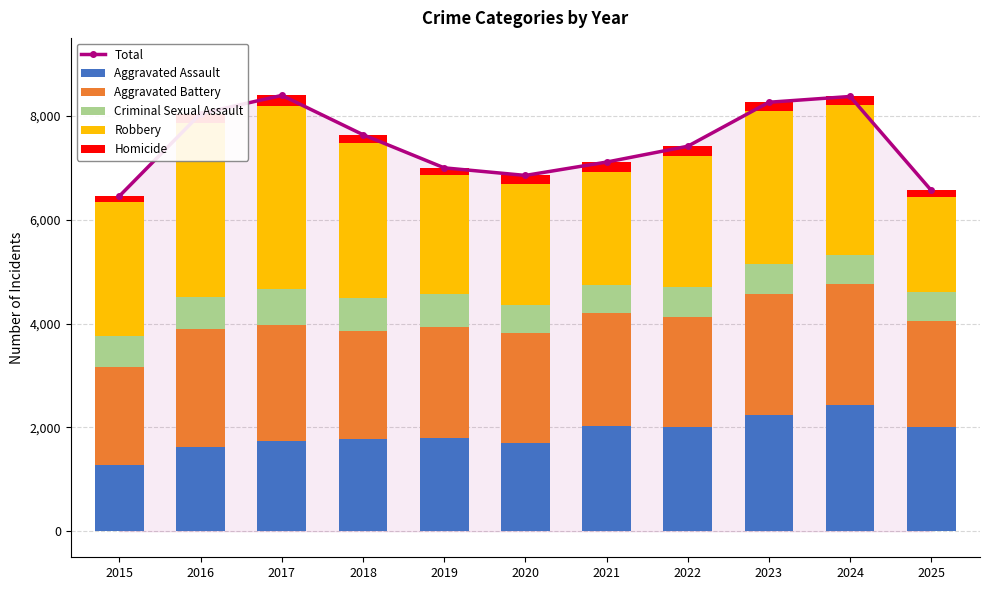

Count the number of categories in the chart.

11